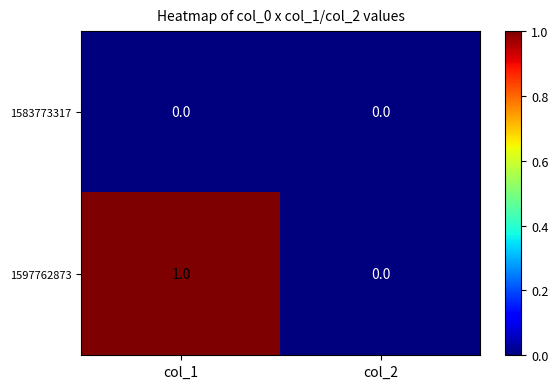

Reading left to right, list all the values displayed in this chart.

1583773317: col_1=0	col_2=0
1597762873: col_1=1	col_2=0